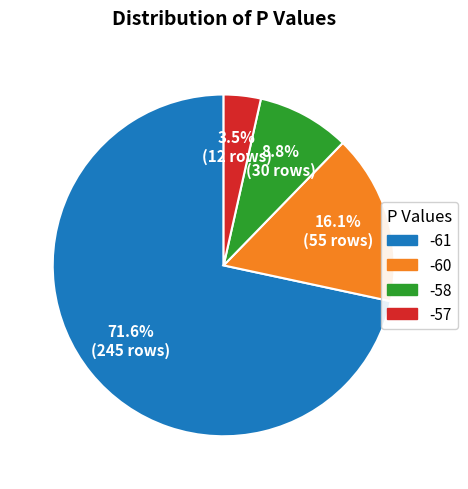

Does -57 represent more than half of the total?

No